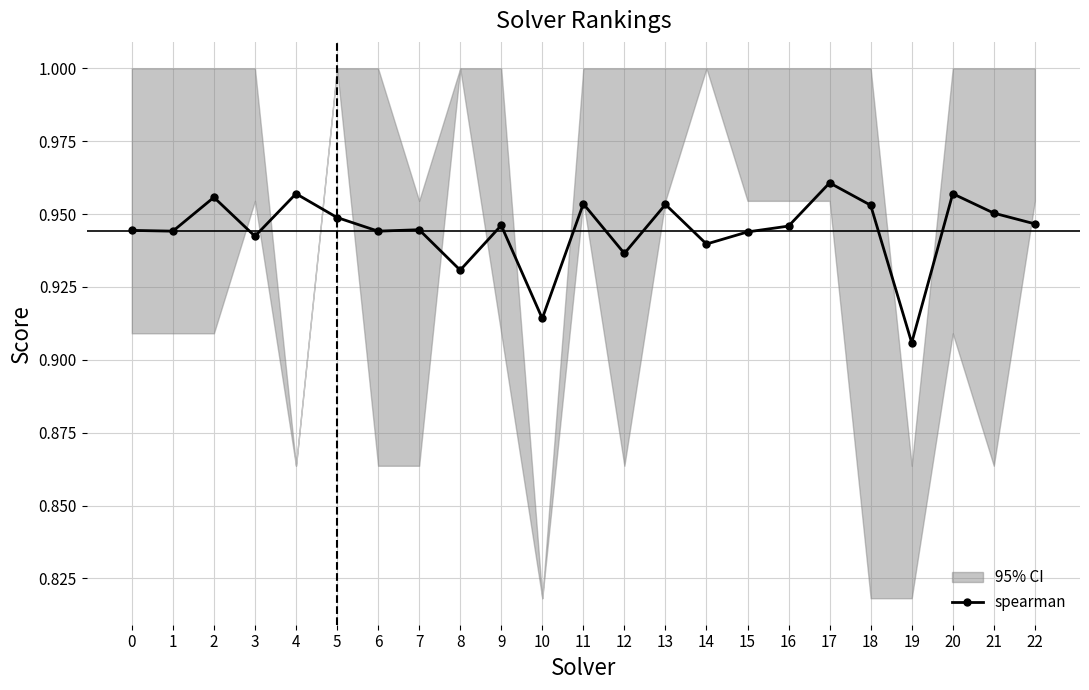

At which label is the value closest to 0?

19